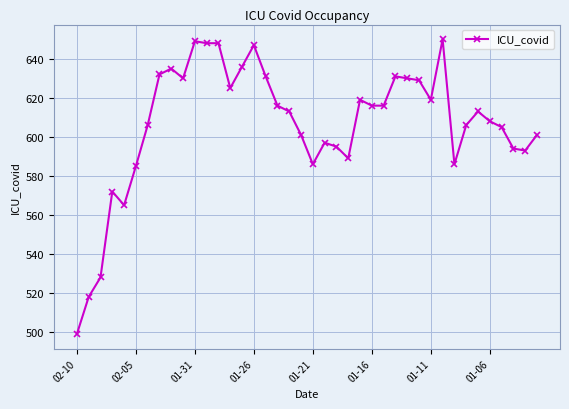

How many lines are shown in the chart?

1